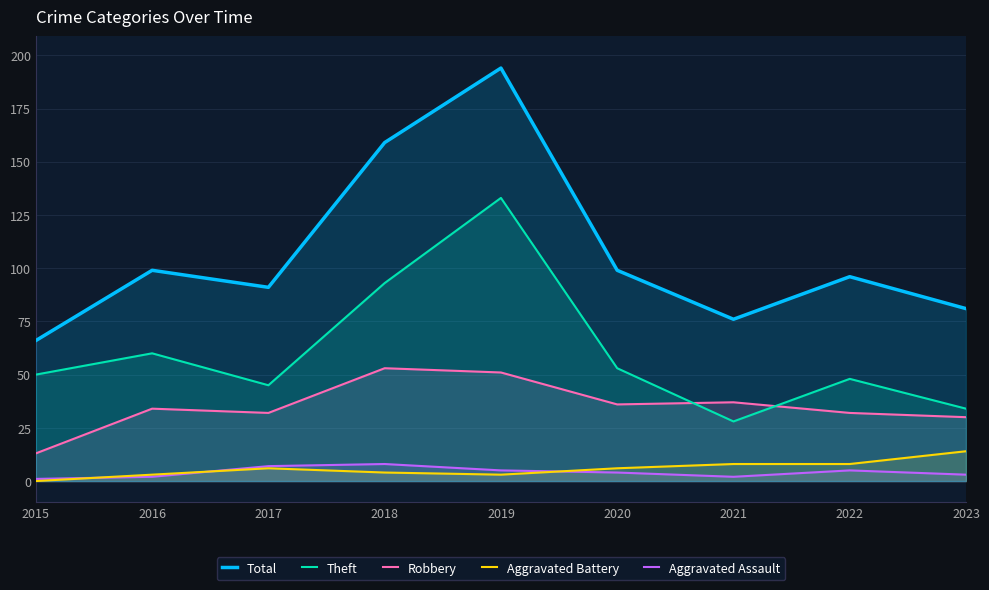

What is the highest value of the Robbery series?

53